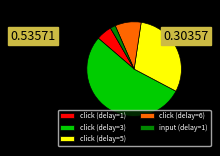

How many slices are in this pie chart?

5